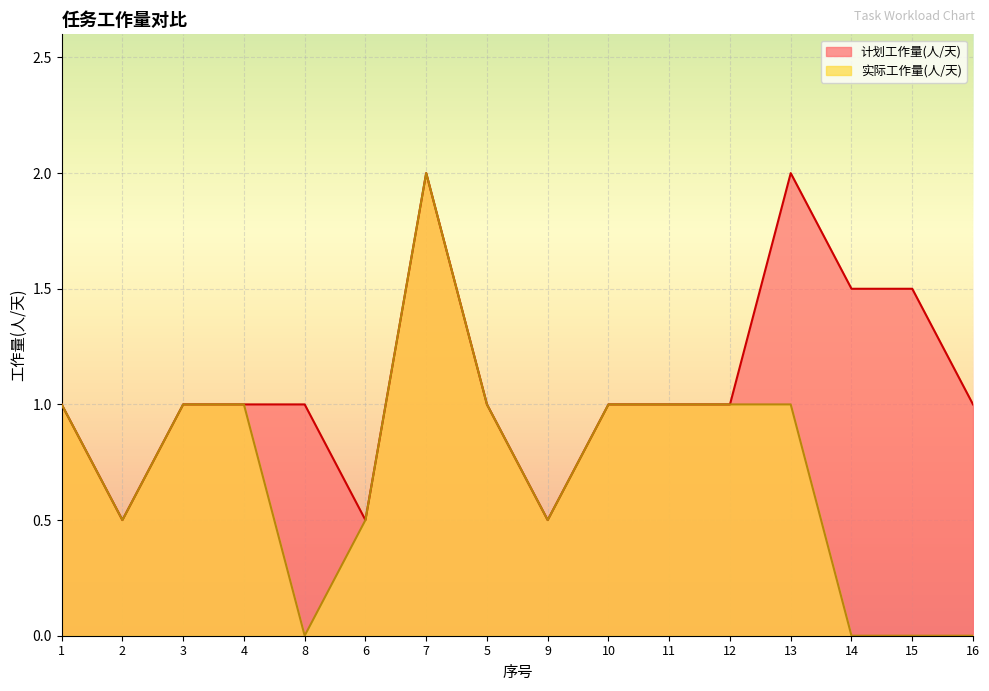

True or false: 实际工作量(人/天) and 计划工作量(人/天) intersect in this chart.

False